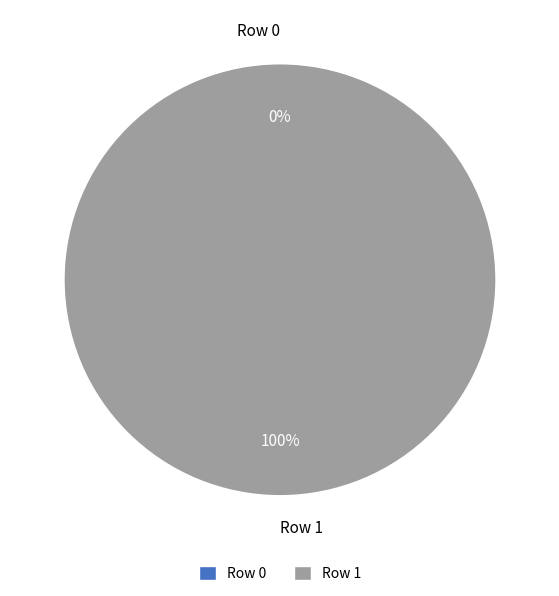

What is the change in value from Row 0 to Row 1?

+1